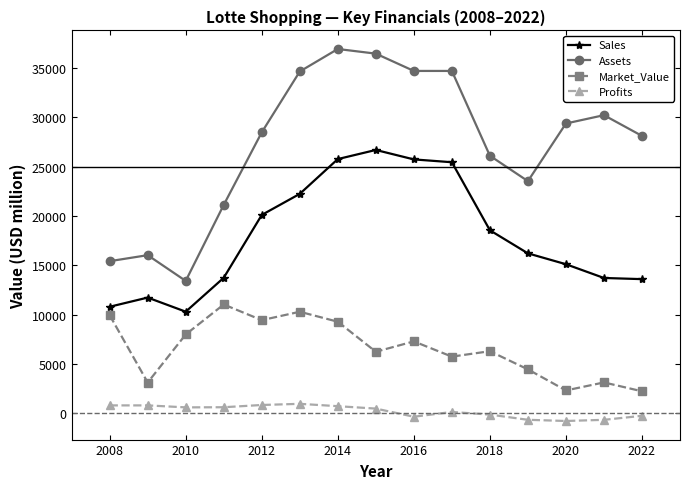

What is the highest value of the Profits series?

959.0